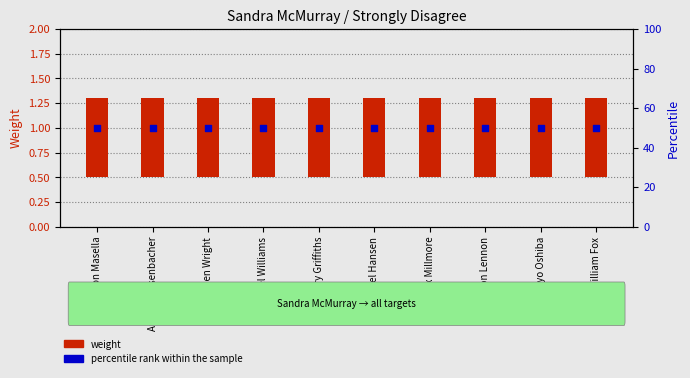

At which category is the sum across all series the highest?

Aston Masella